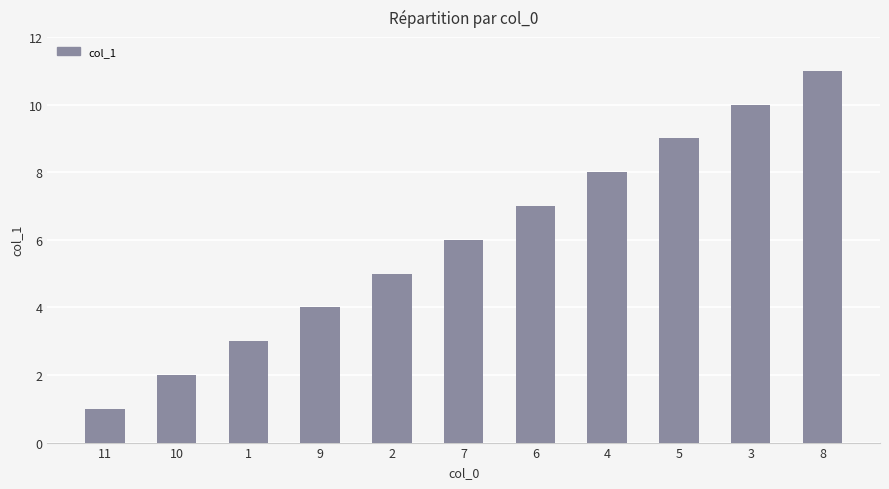

Which category has the highest value across all series?

8